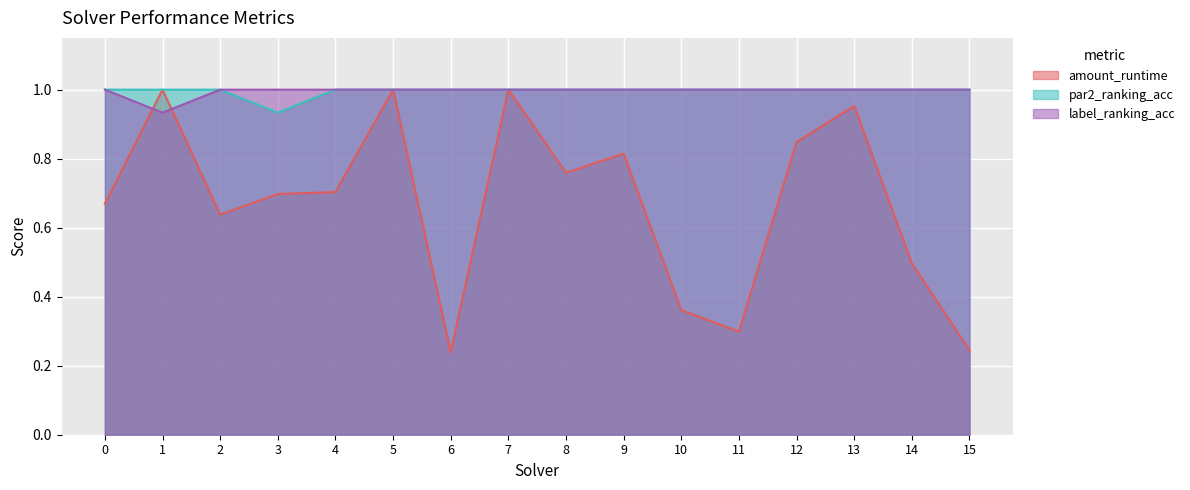

Which series has the largest total across all categories?

par2_ranking_acc